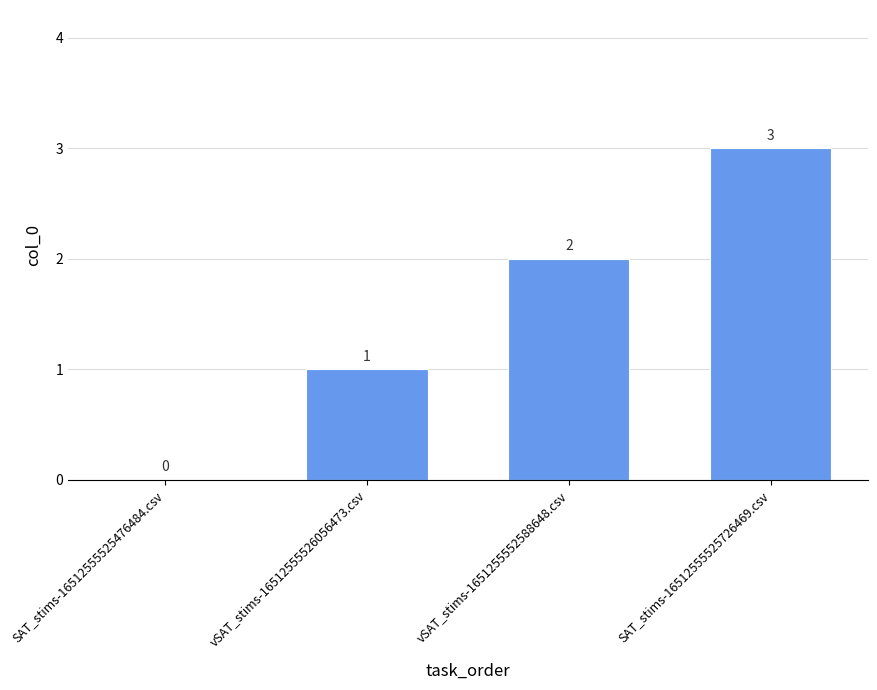

Is it true that the value at SAT_stims-16512555525726469.csv is 3?

True